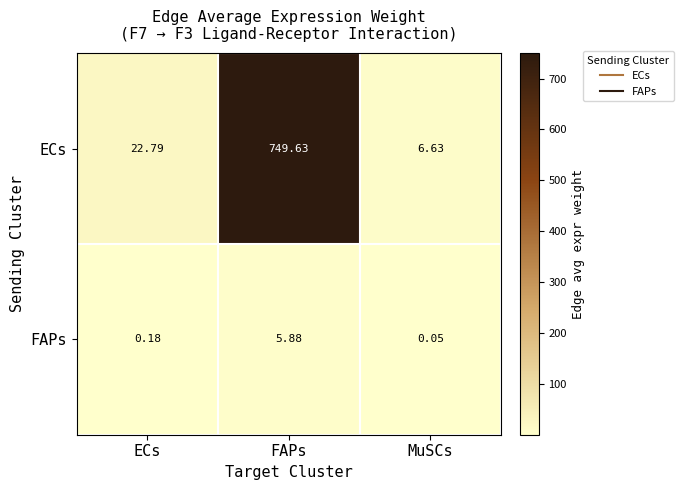

What is the total value across all series at FAPs?

755.5